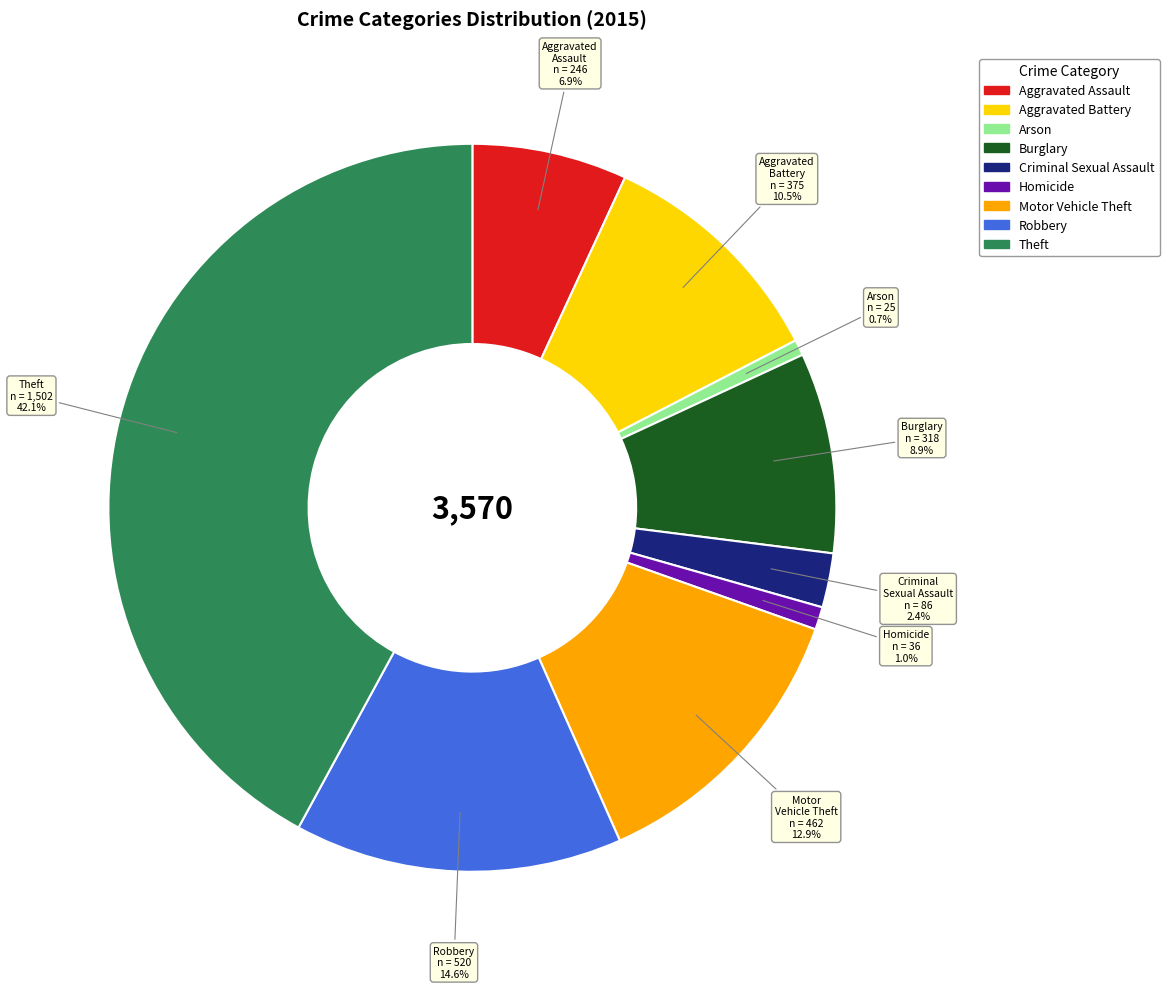

To the nearest percent, what portion does Burglary represent?

9%